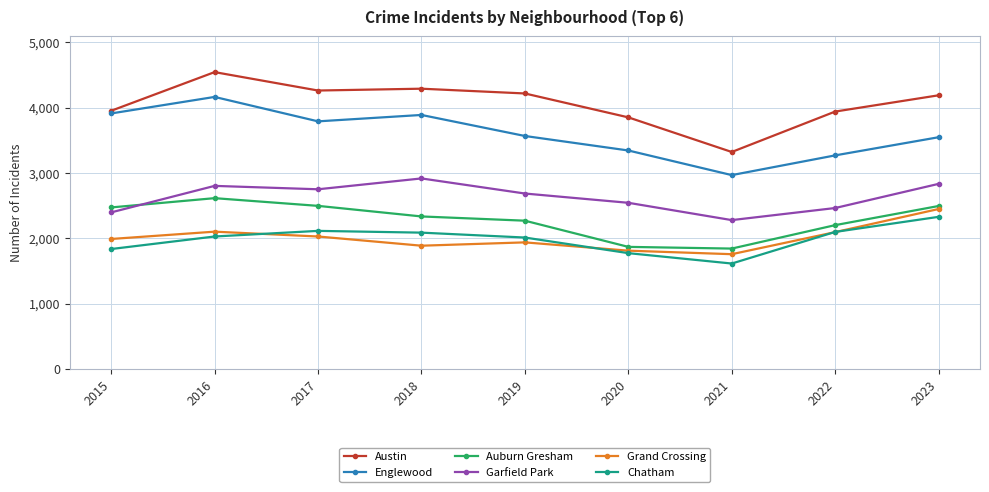

True or false: Chatham has more than 0 points higher than both neighbors.

True